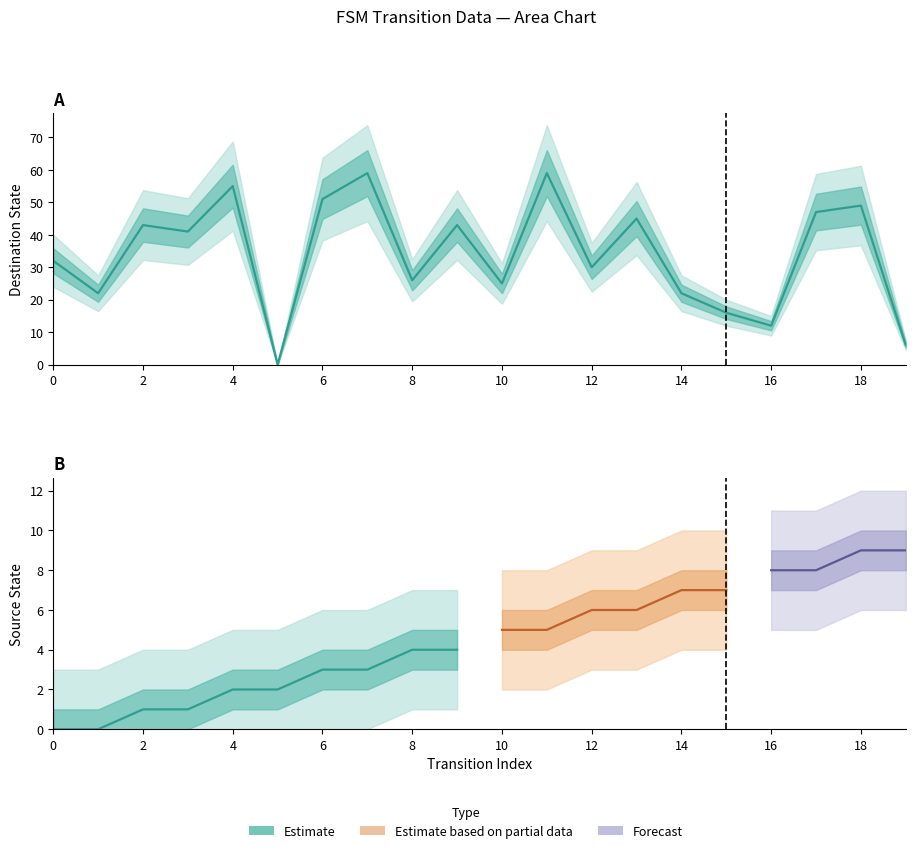

The value of input_output at 12 is 0. True or false?

False